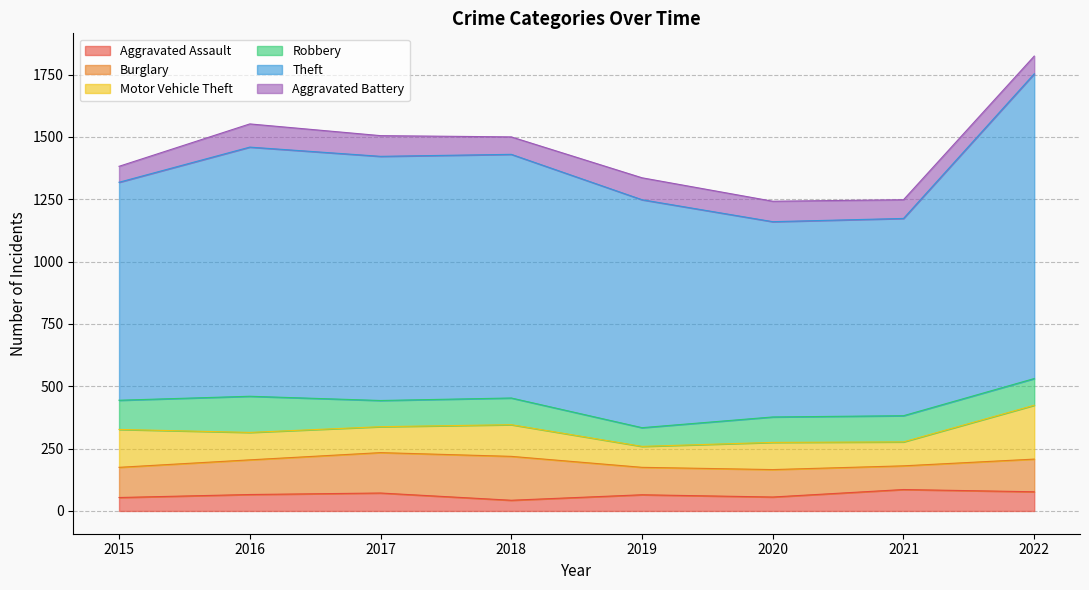

What is the spread (max minus min) of values at 2017?

907